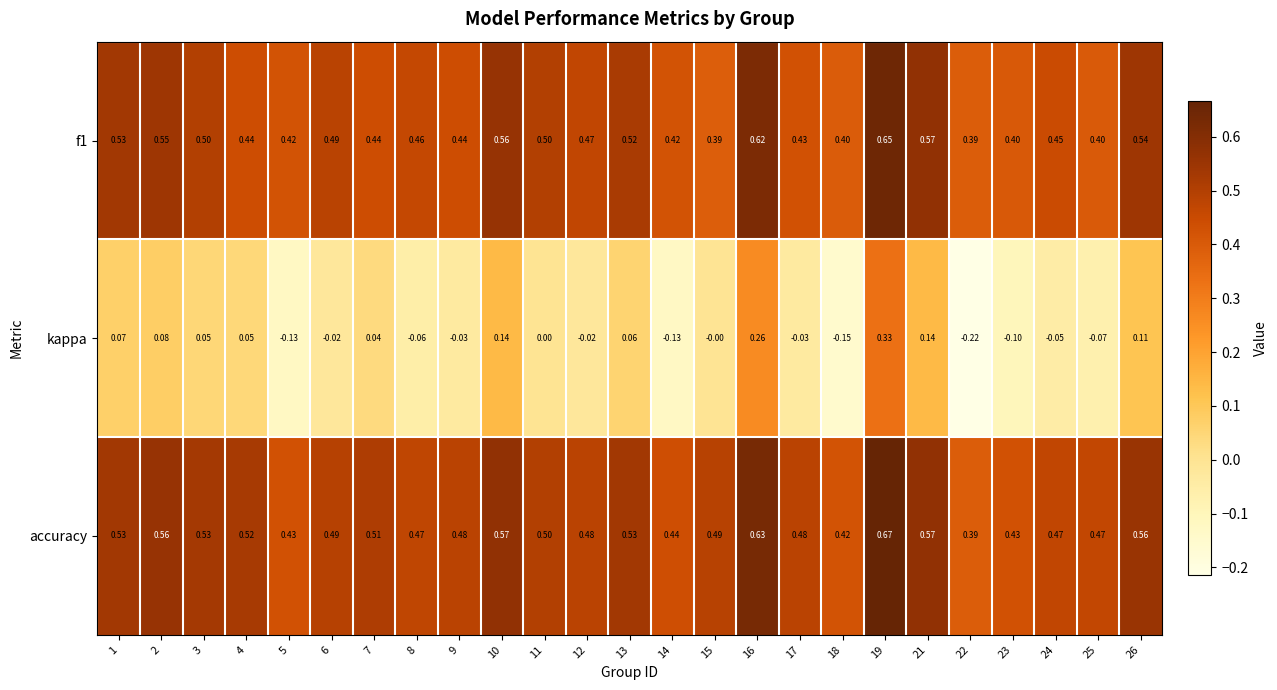

At 2, list the series in order from smallest to largest.

kappa, f1, accuracy